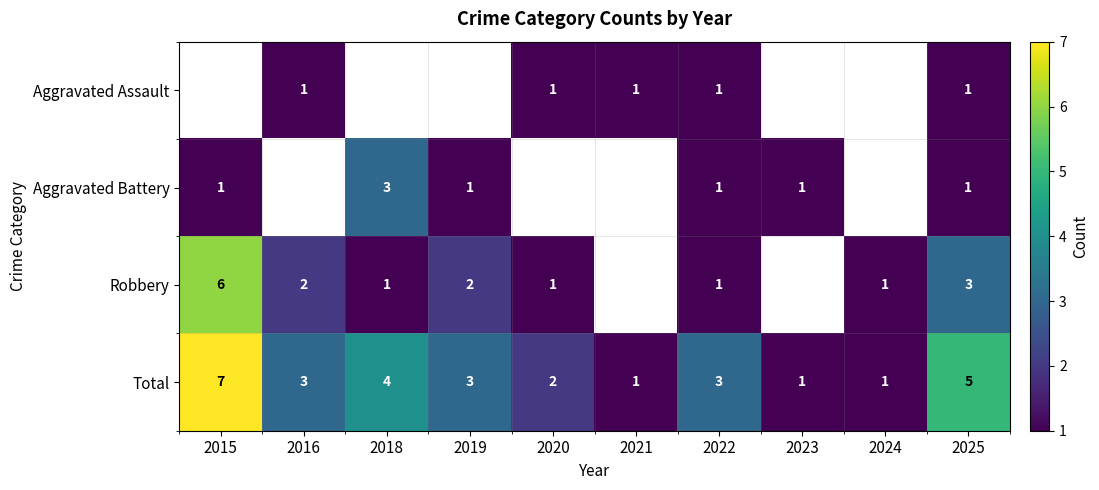

How many data points does each series have?

10